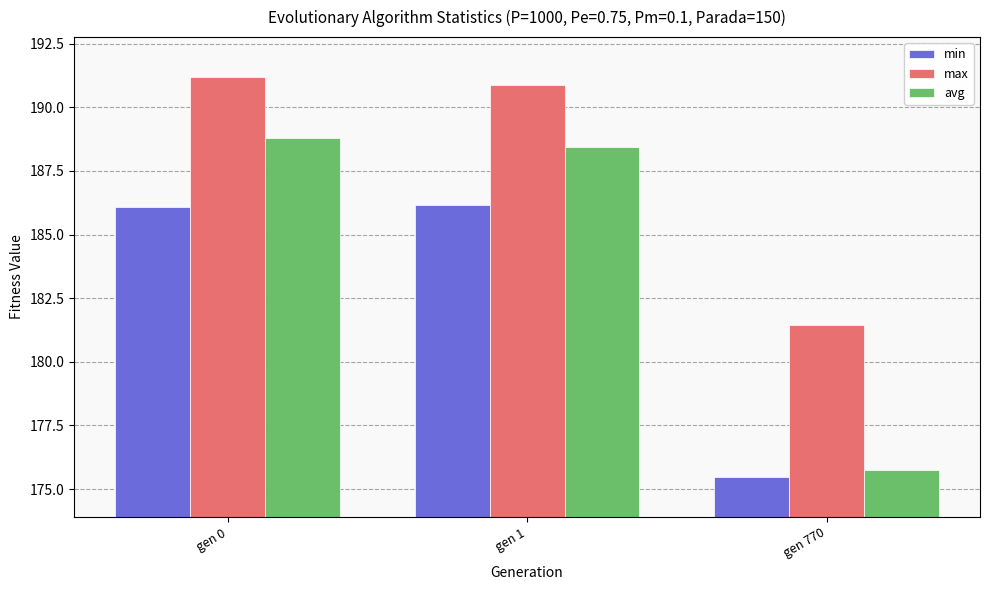

Rank the series by their average value, from highest to lowest.

max, avg, min